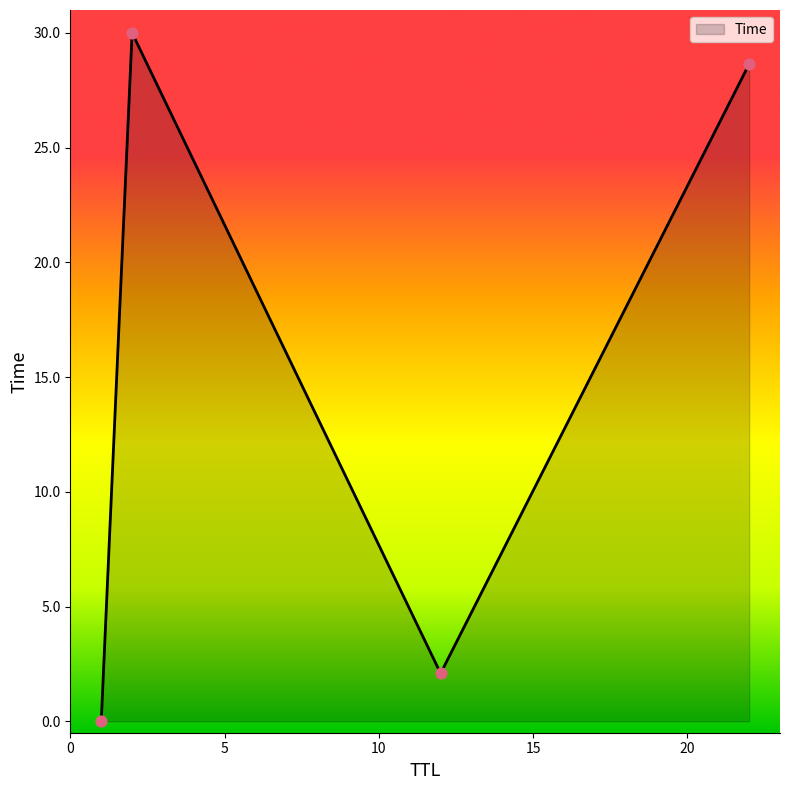

How many interior local valleys (lower than both neighbors) does the data have?

1